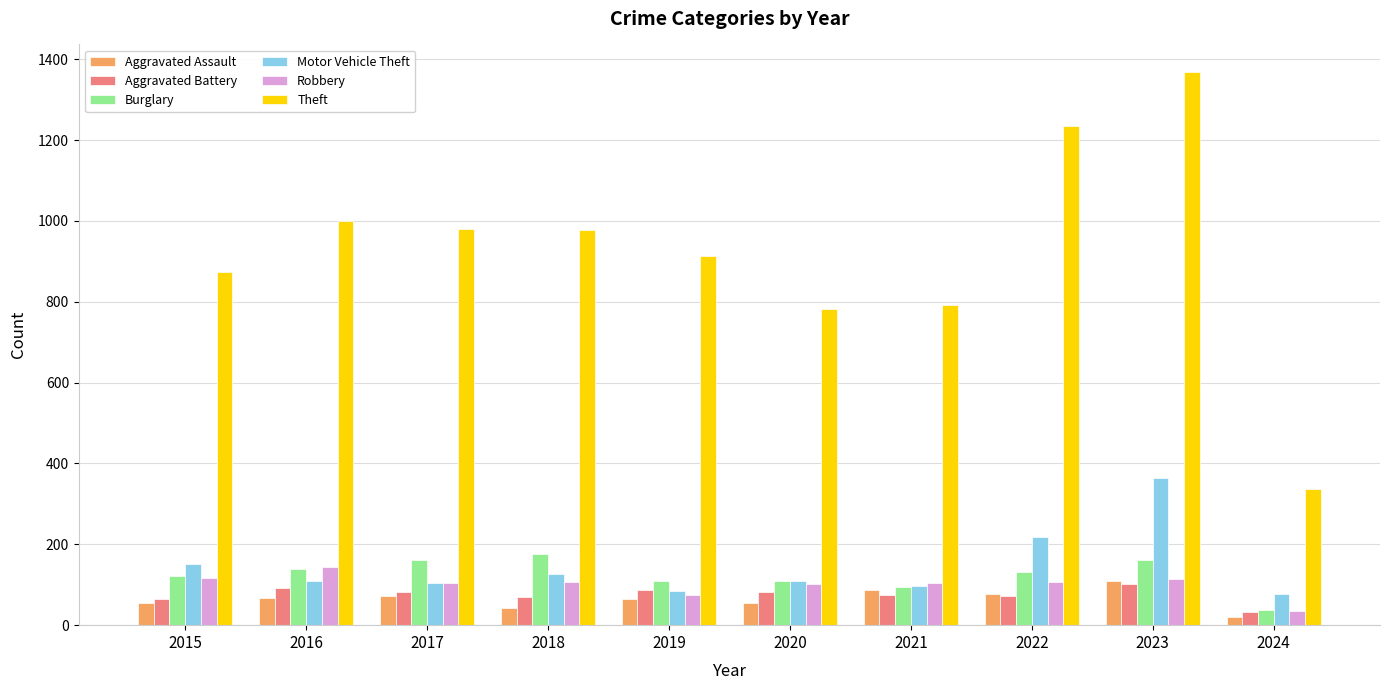

What is the sum of the Robbery values at 2022 and 2021?

213